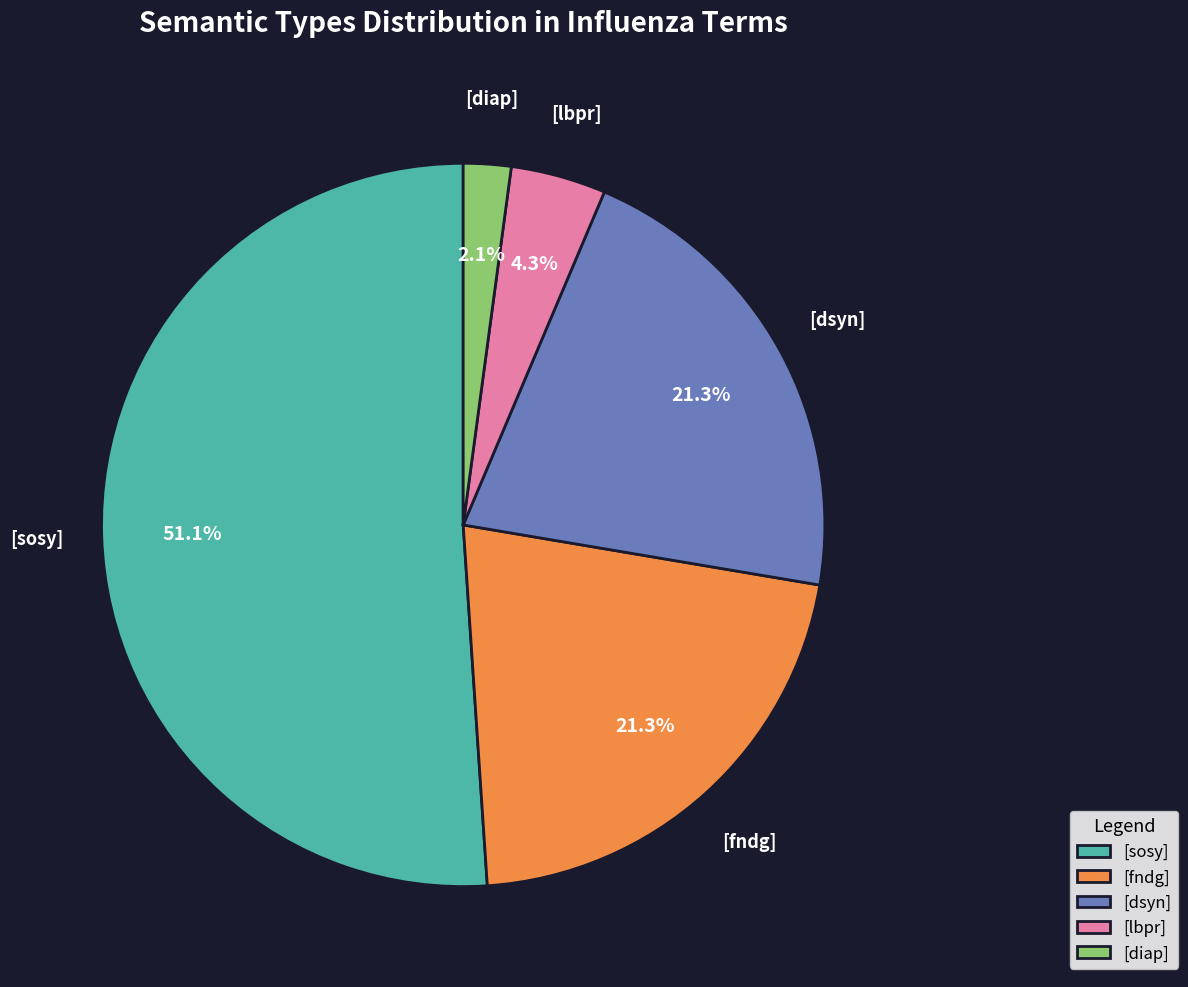

To the nearest percent, what is the combined percentage of [sosy] and [diap]?

53%